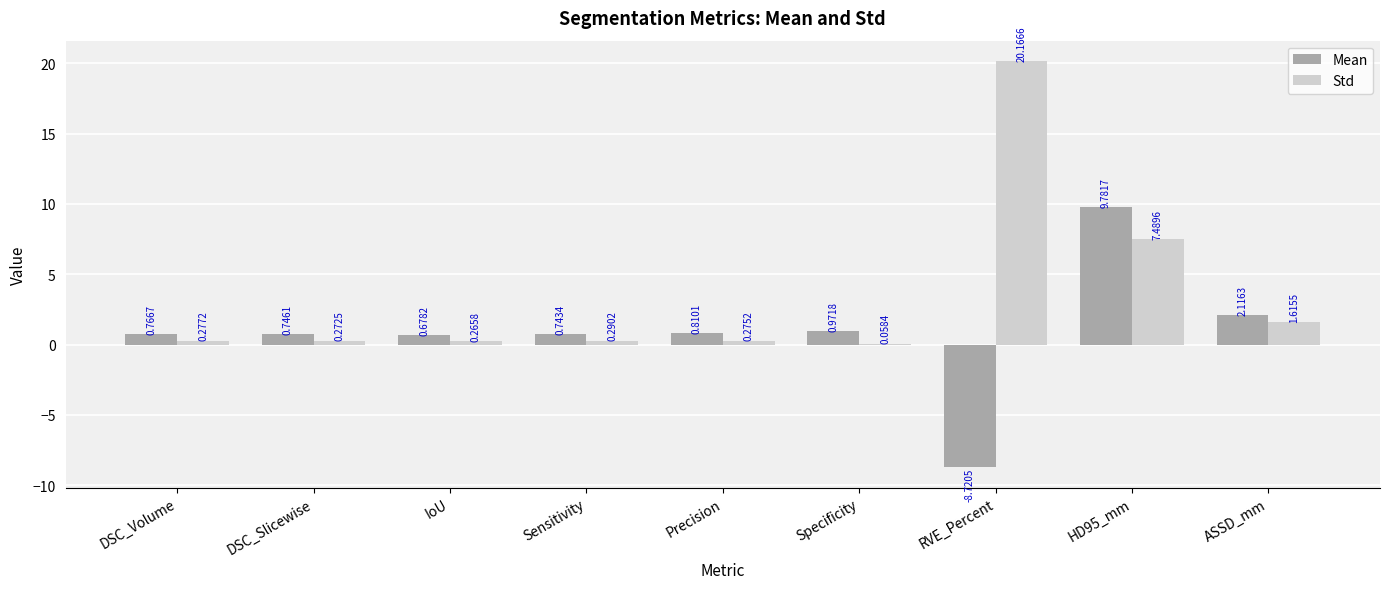

What is the sum of all Std values?

30.7